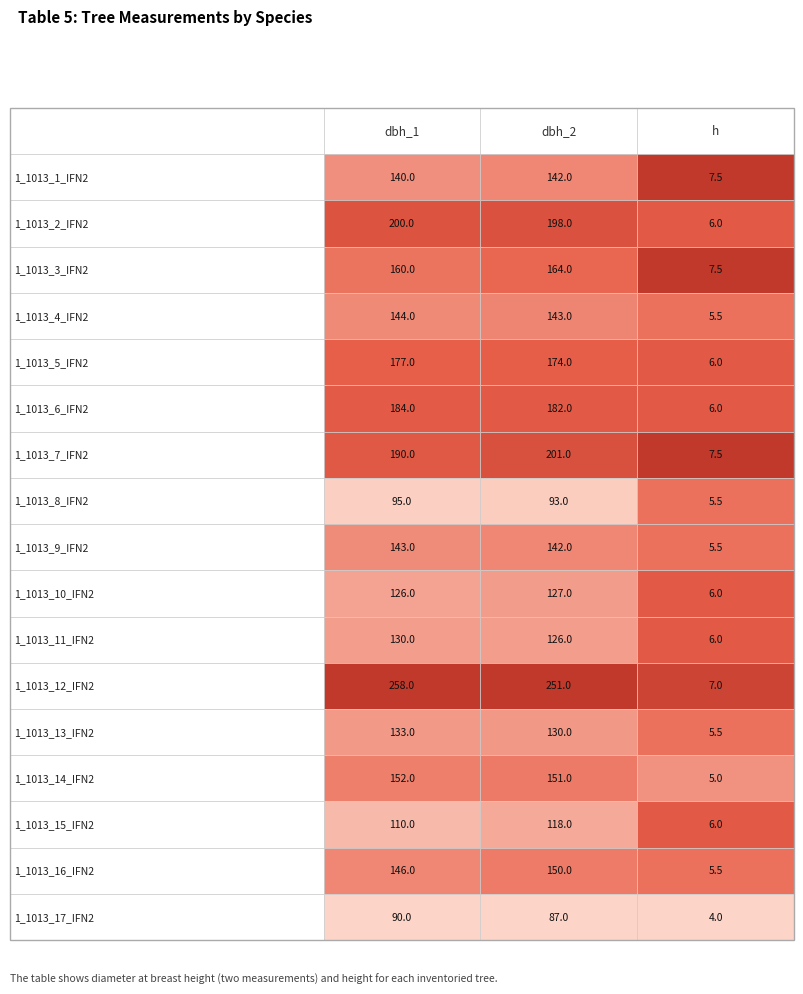

Which series has the widest spread of values?

1_1013_12_IFN2